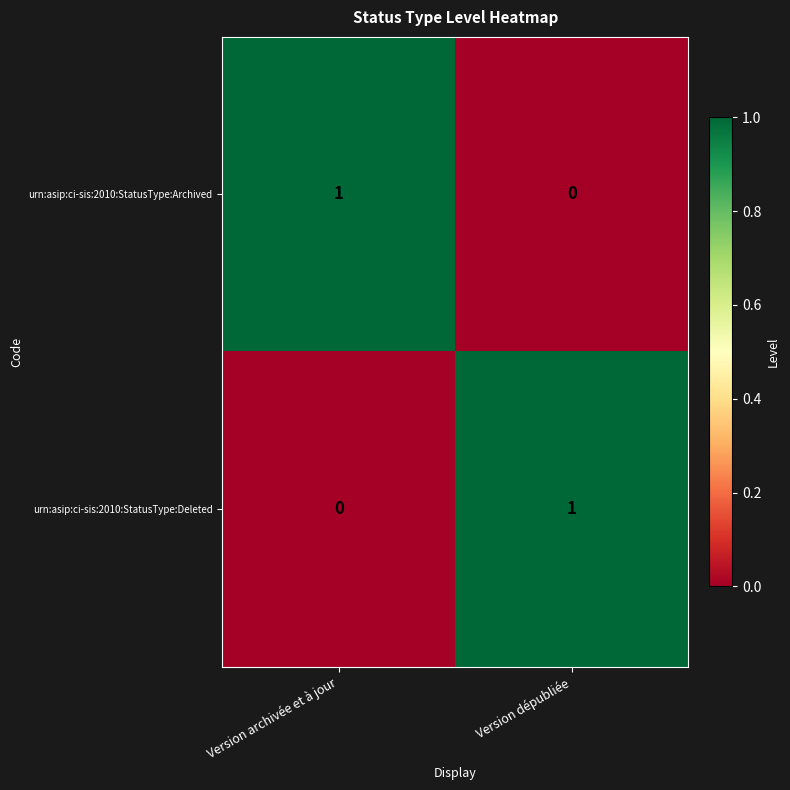

At which label is urn:asip:ci-sis:2010:StatusType:Deleted closest to 0?

Version archivée et à jour